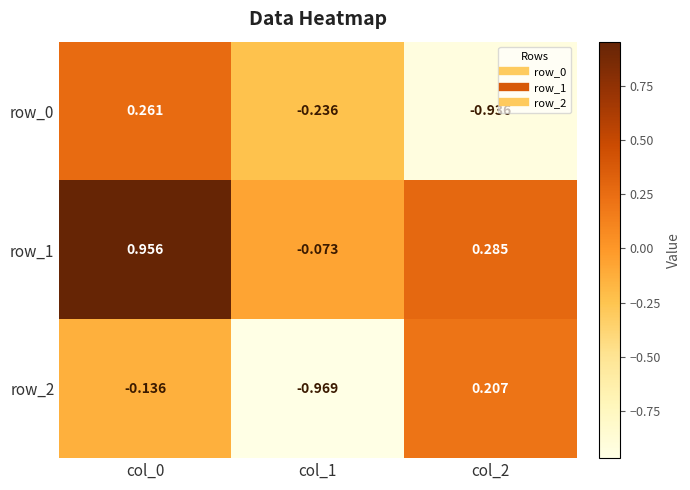

What is the difference between the row_0 values at col_2 and col_1?

0.7